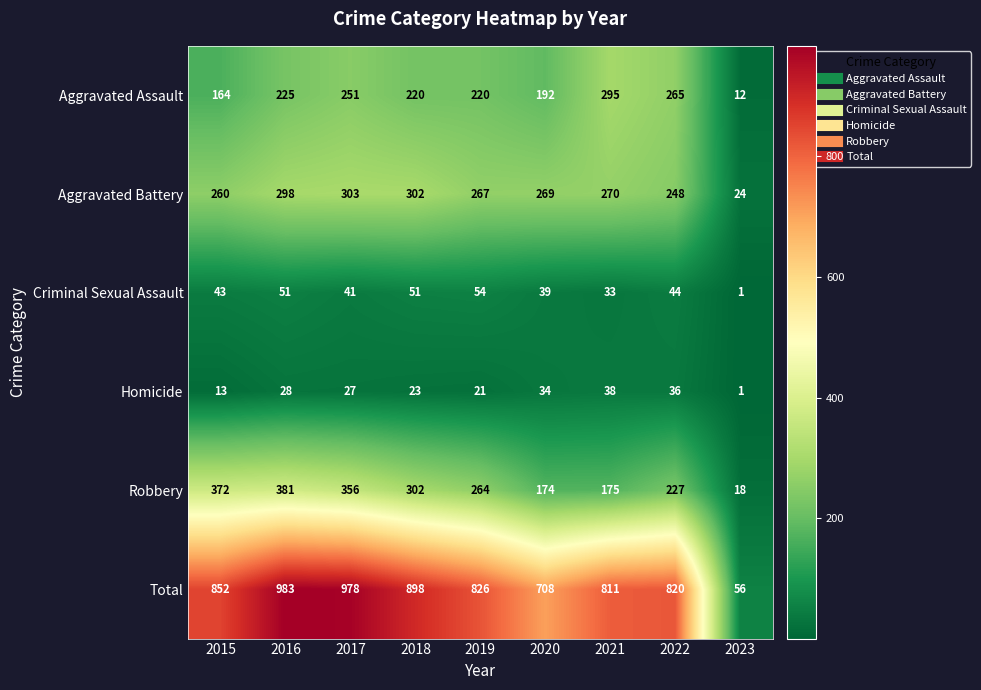

Is it true that Total equals 978 at 2017?

True